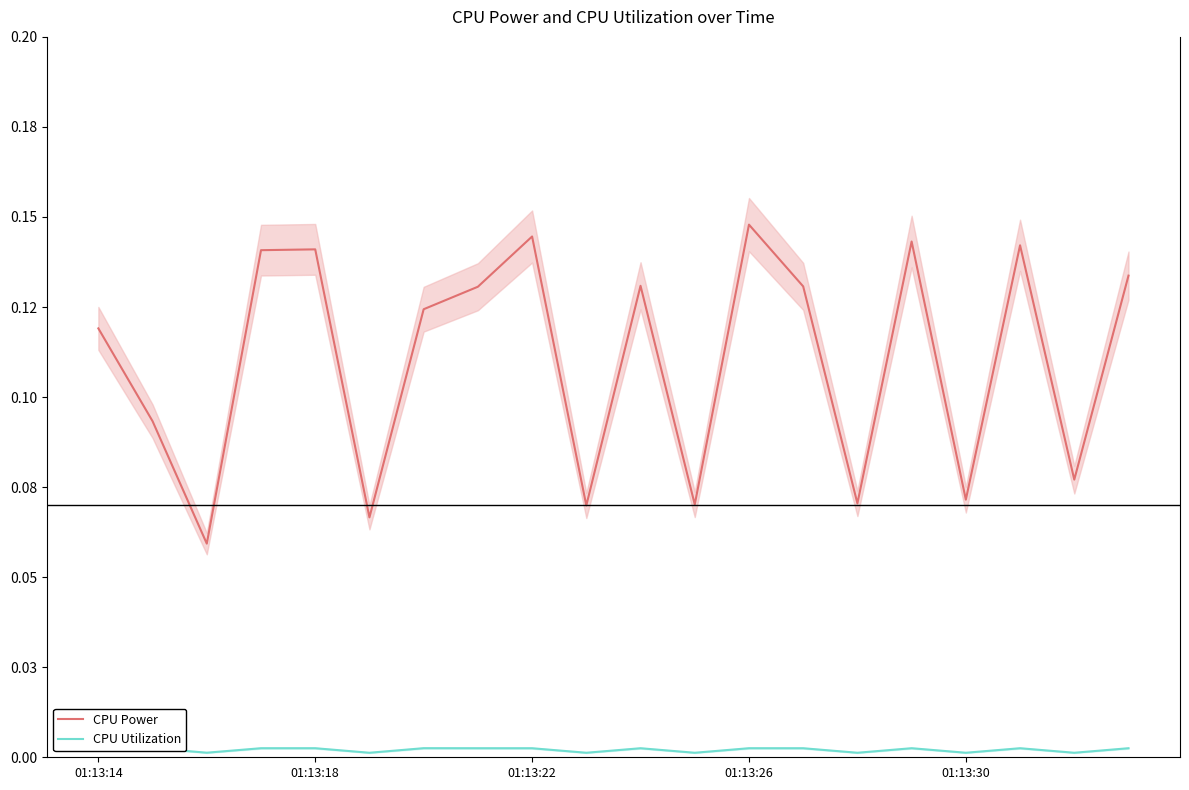

True or false: CPU Utilization and CPU Power intersect in this chart.

False